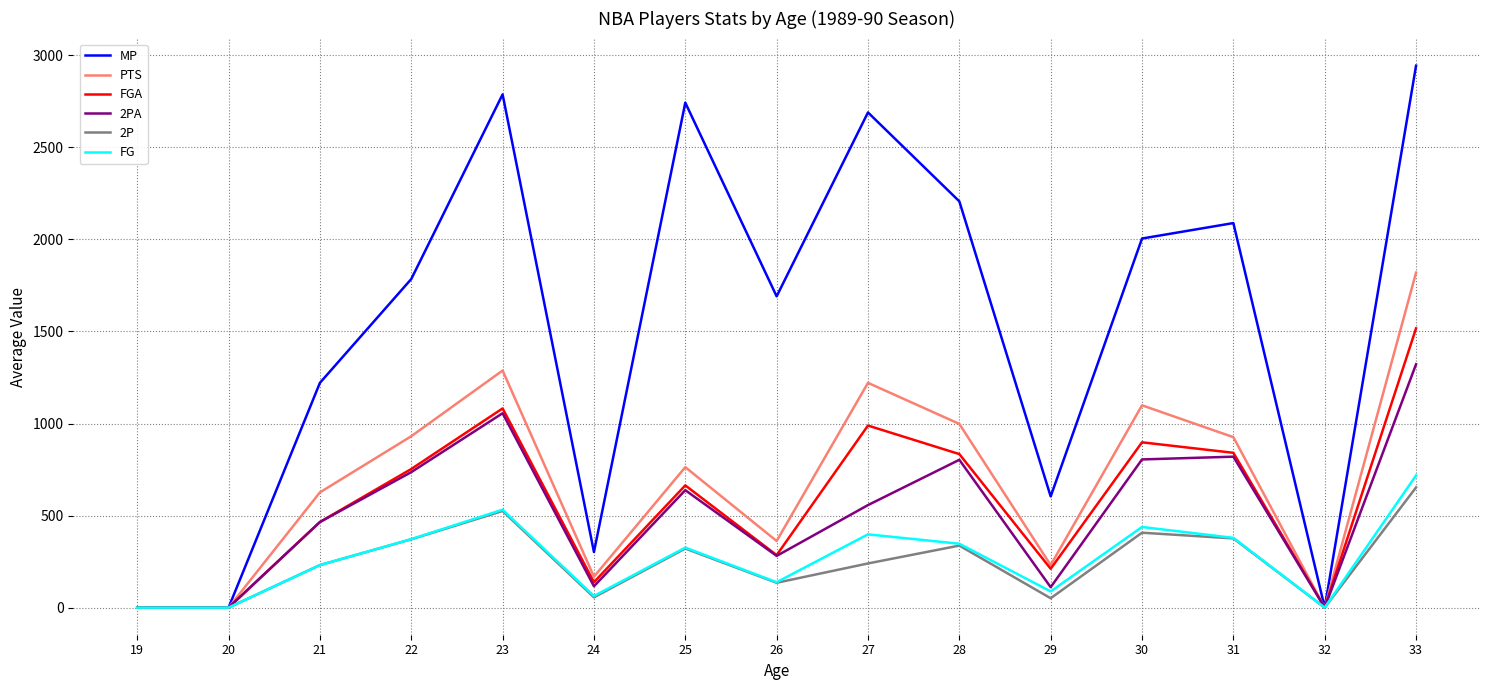

What is the total value across all series at 27?

6095